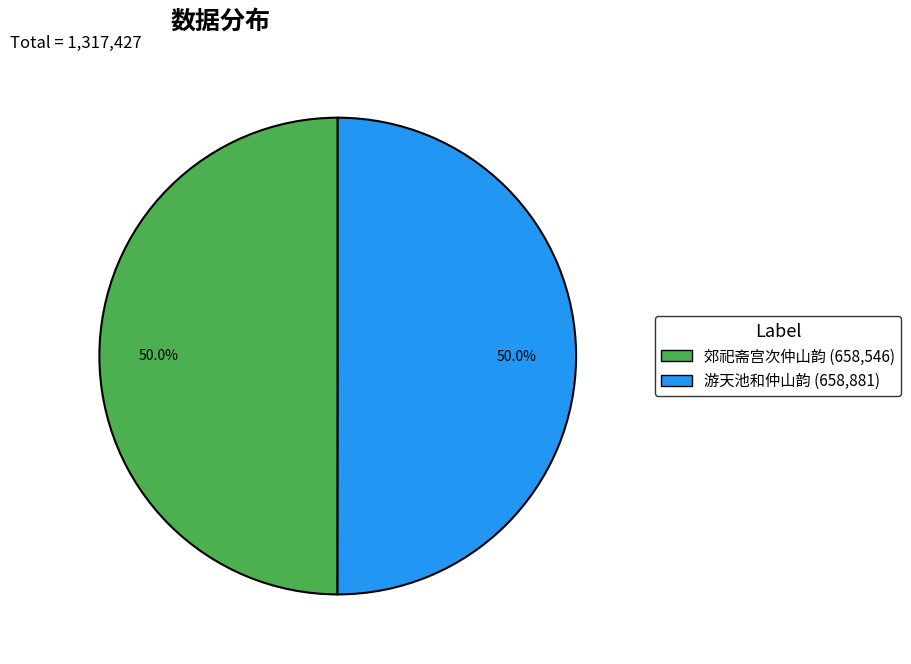

What is the ratio of the value at 游天池和仲山韵 to the value at 郊祀斋宫次仲山韵?

1.0